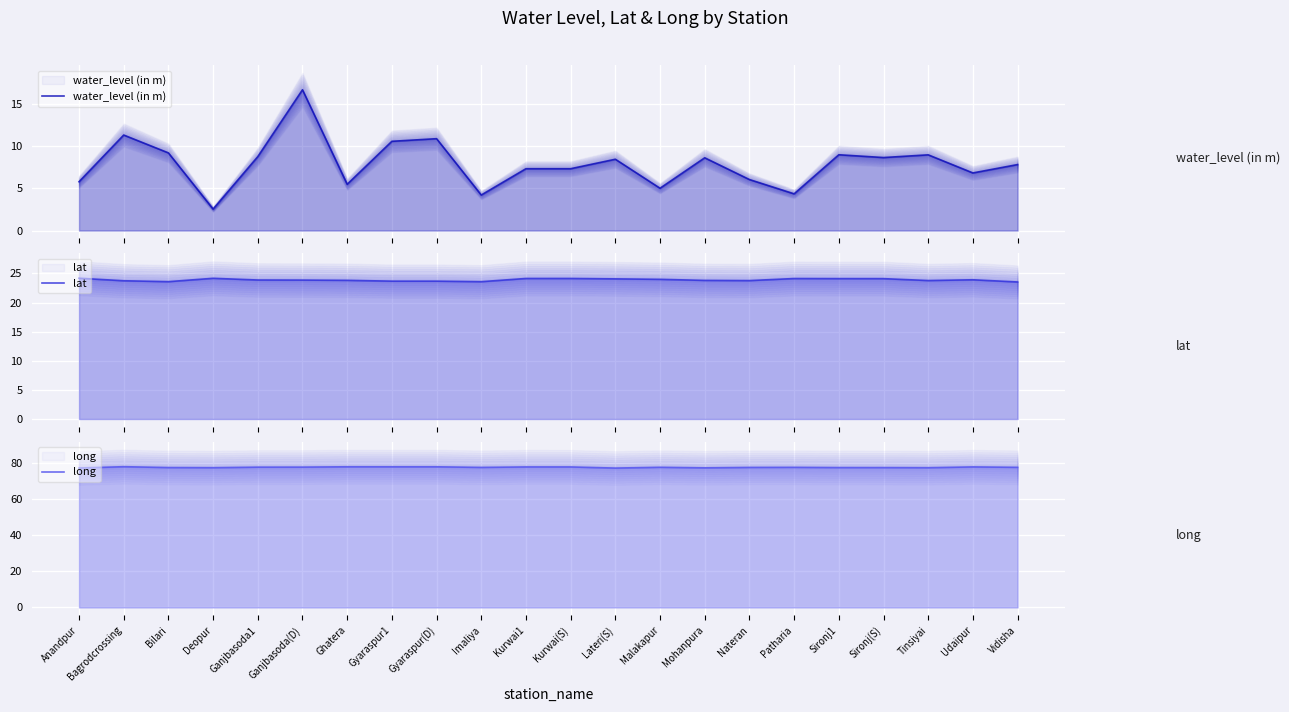

What is the average value of the lat series?

23.9